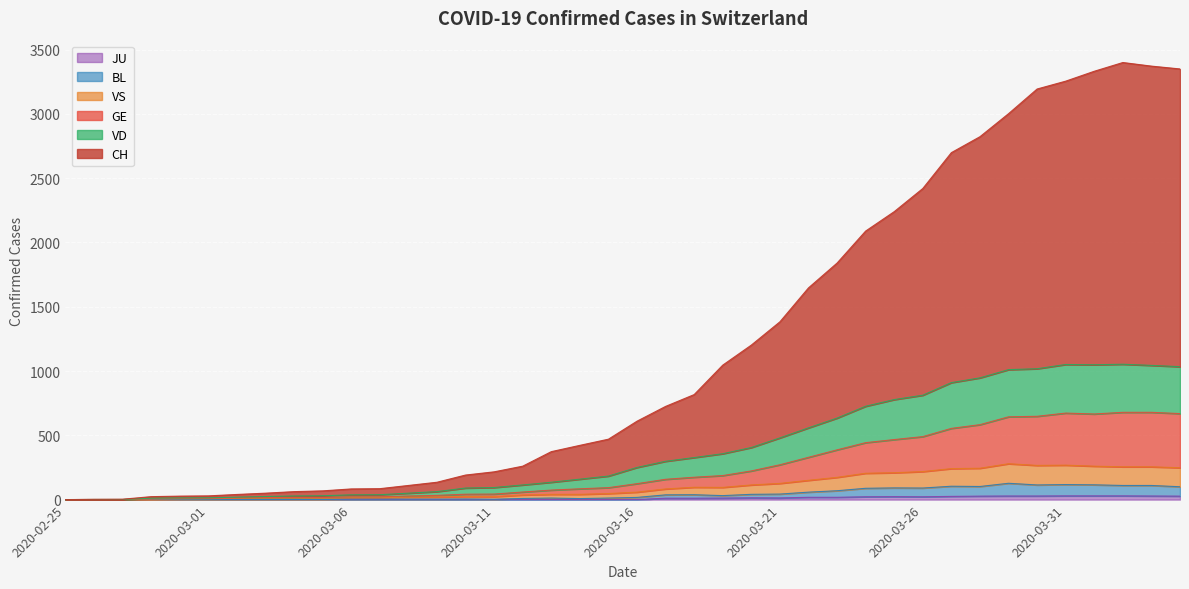

What is the label of the 18th point from the left?

2020-03-13